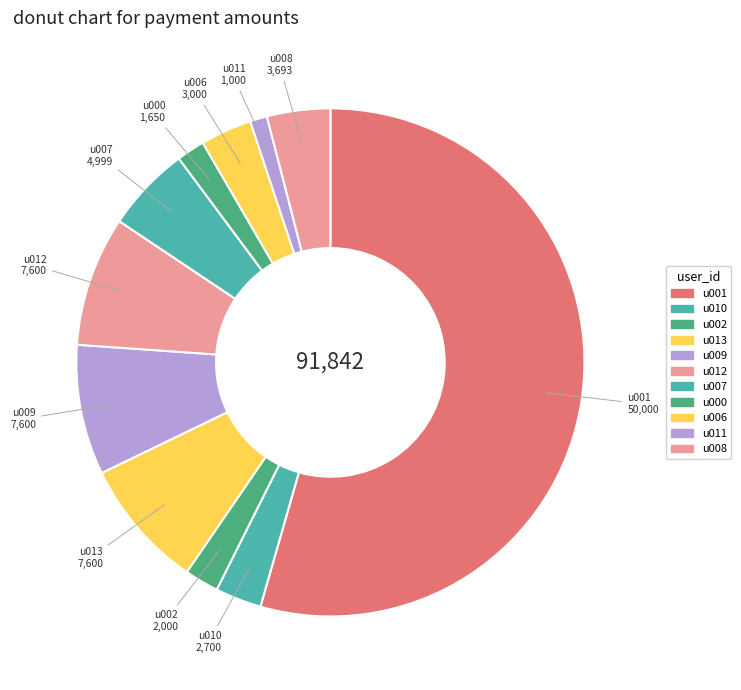

What is the ratio of the value at u000 to the value at u006?

0.6